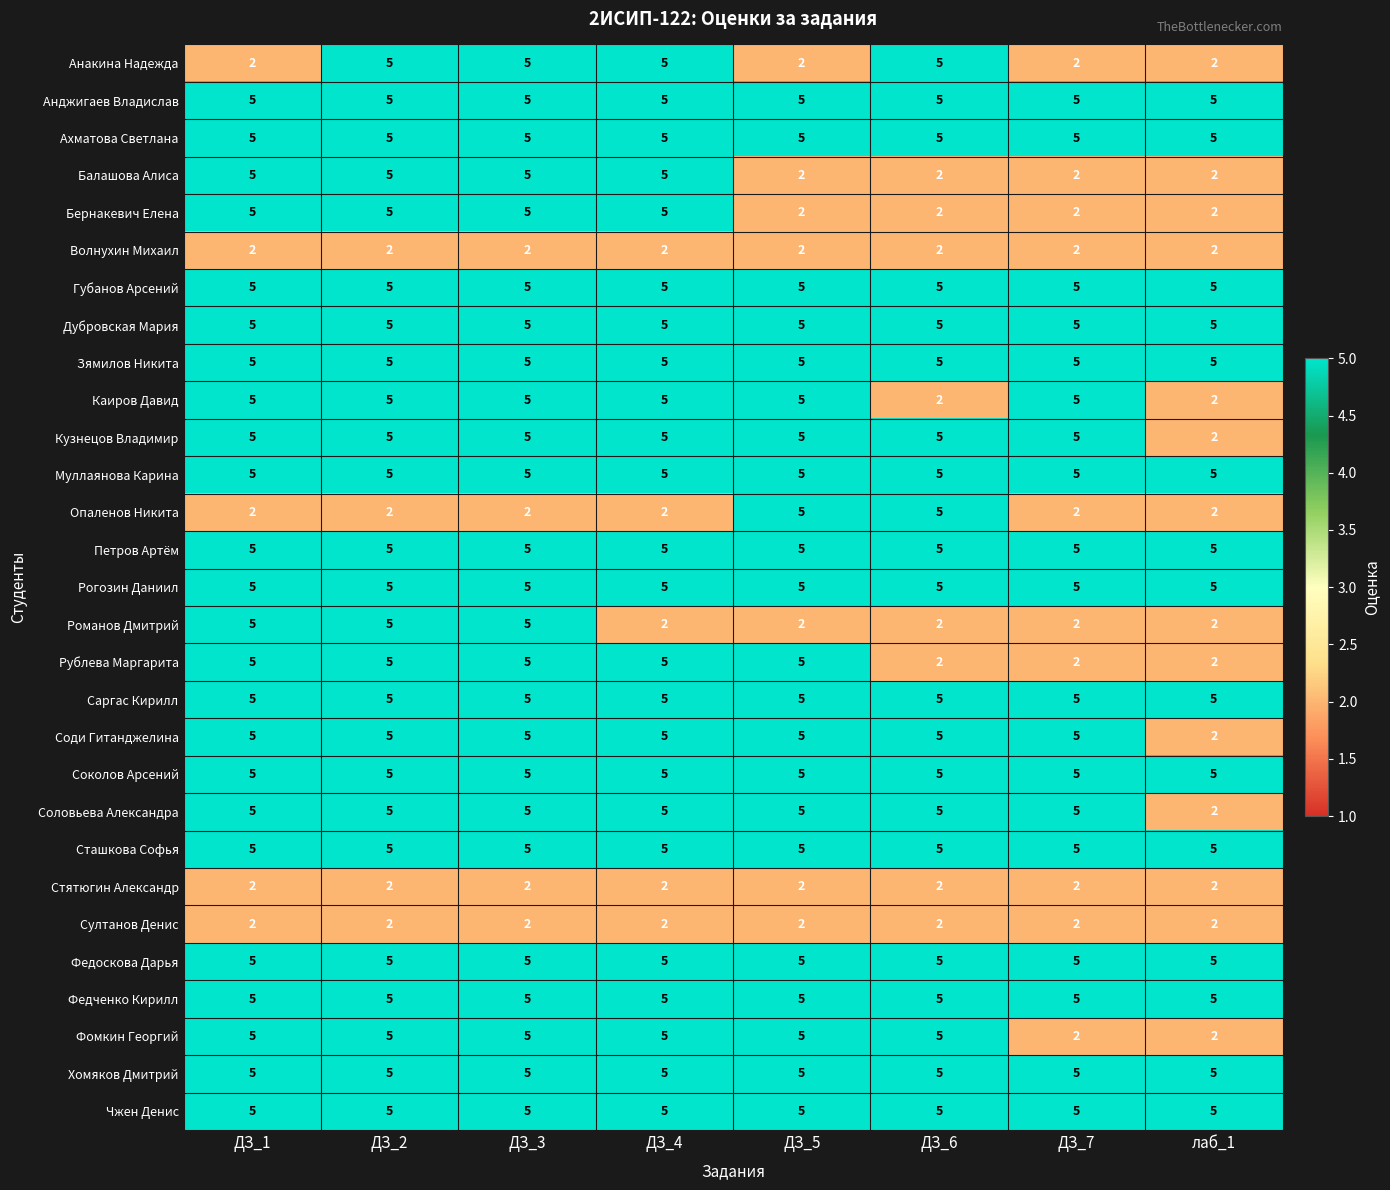

What is the greatest value displayed?

5